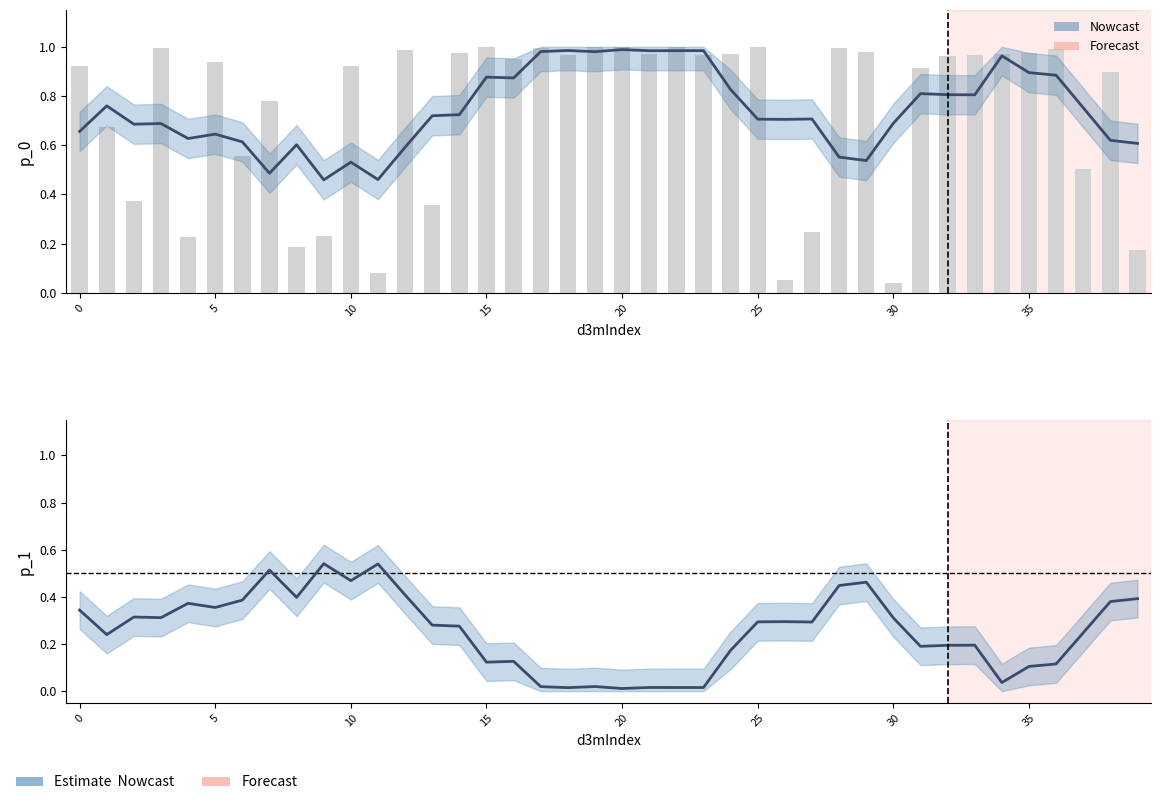

Are the bars grouped side by side (vs. stacked)?

Yes